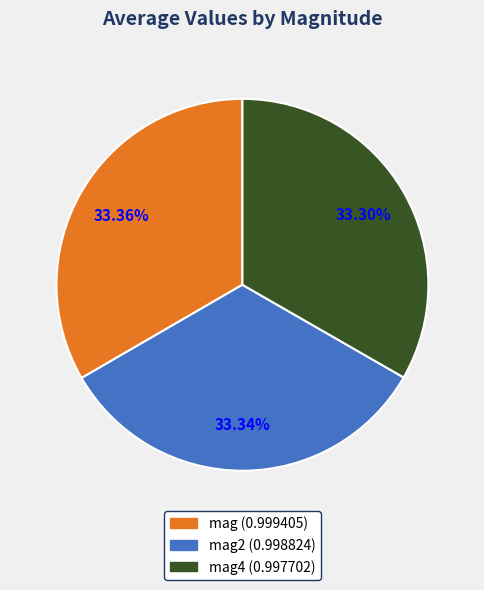

Does any single category account for the majority?

No